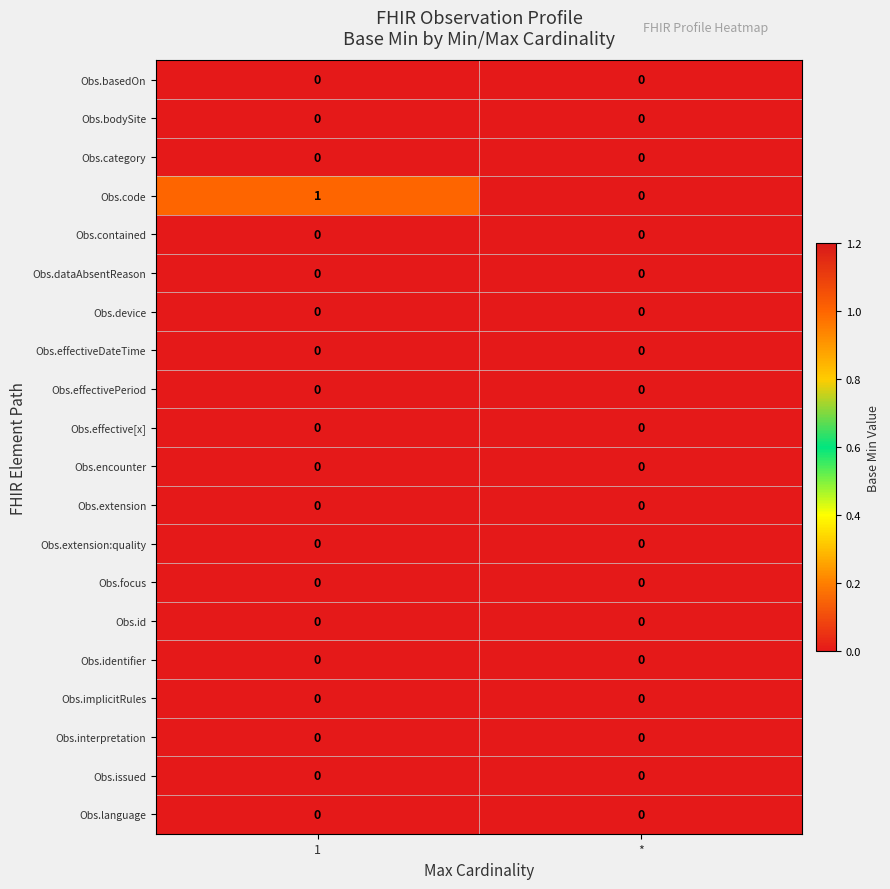

How many categories are shown in the chart?

2